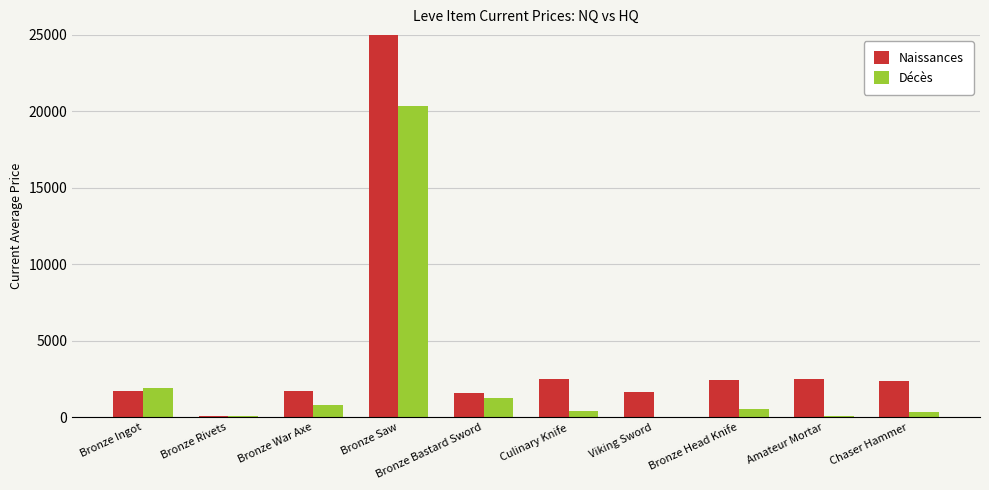

Rank the series by their average value, from highest to lowest.

Naissances, Décès